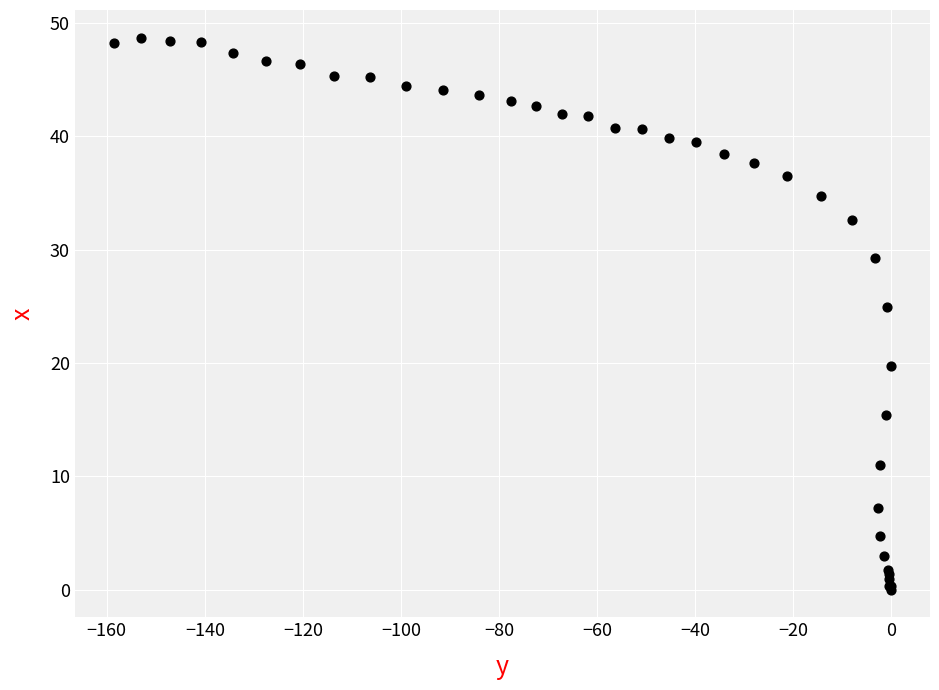

What Y value in the scatter plot is closest to 24?

24.9